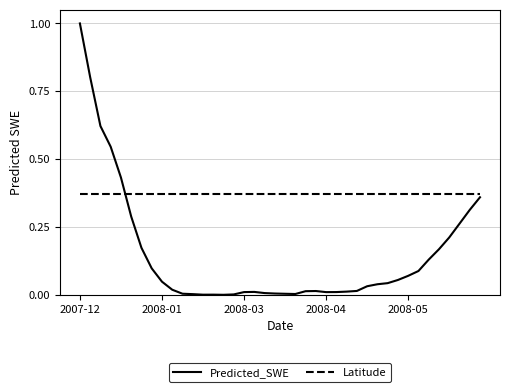

Which series has the widest spread of values?

Predicted_SWE